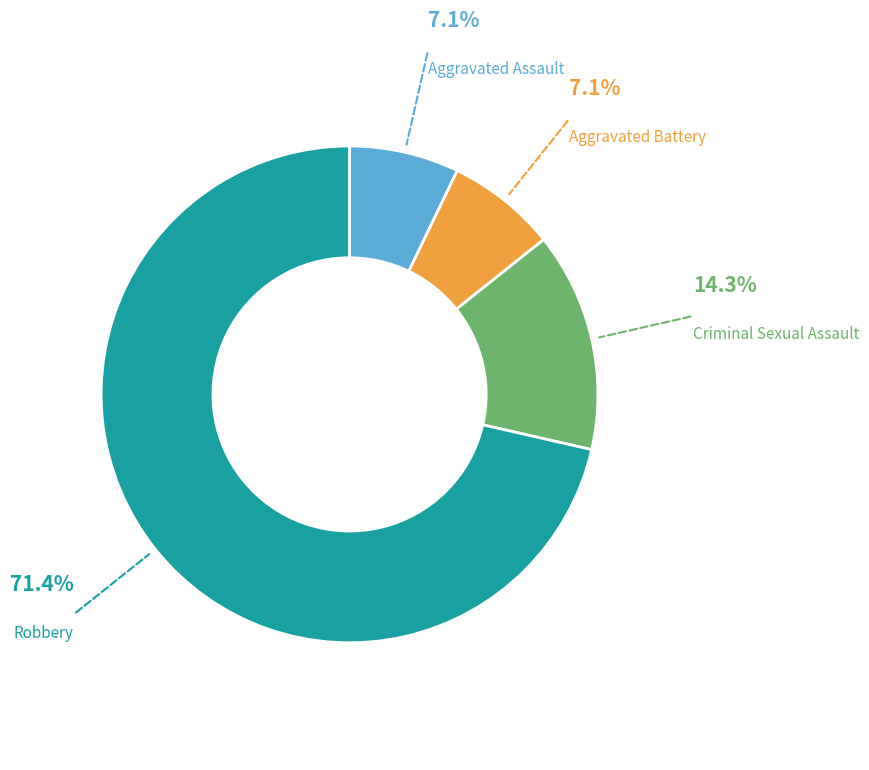

Does any single category account for the majority?

Yes